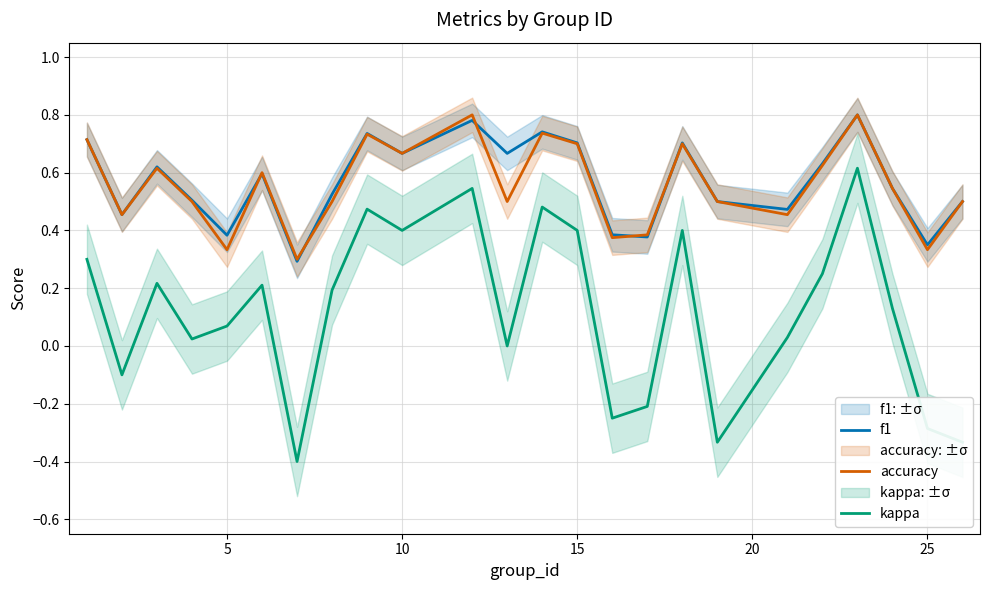

At how many categories does at least one series exceed 0?

24